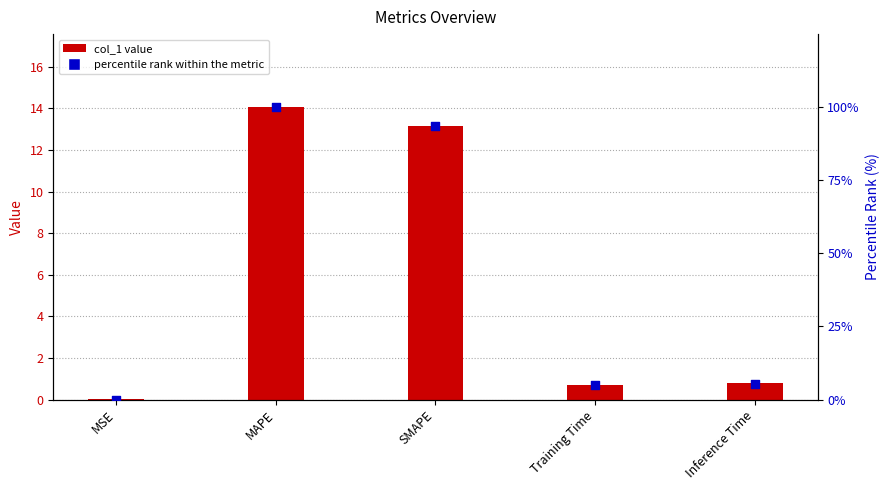

At which category is the sum across all series the highest?

MAPE